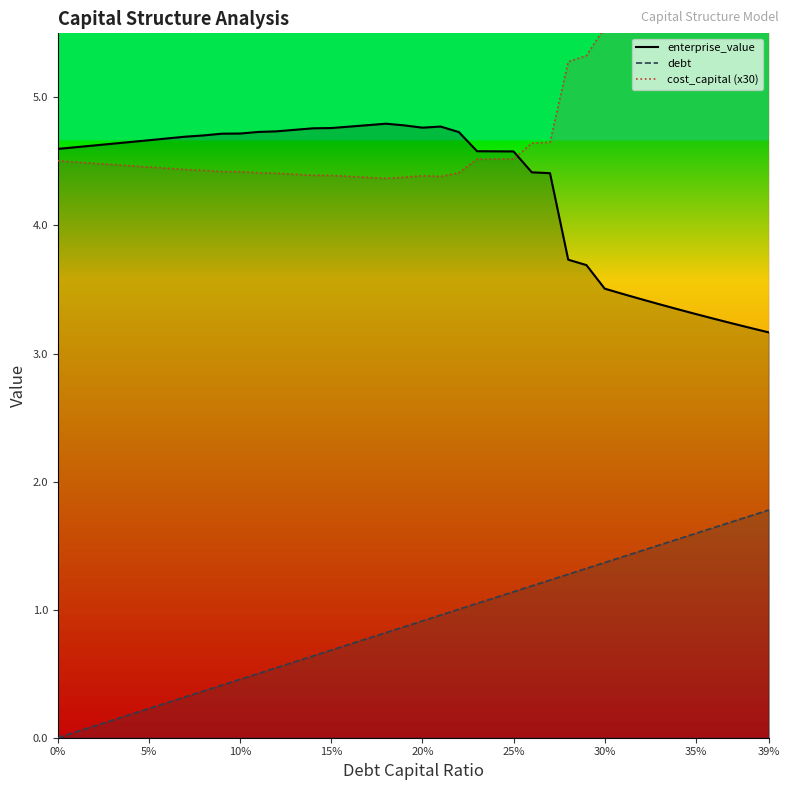

Which series has the largest total across all categories?

cost_capital (x30)